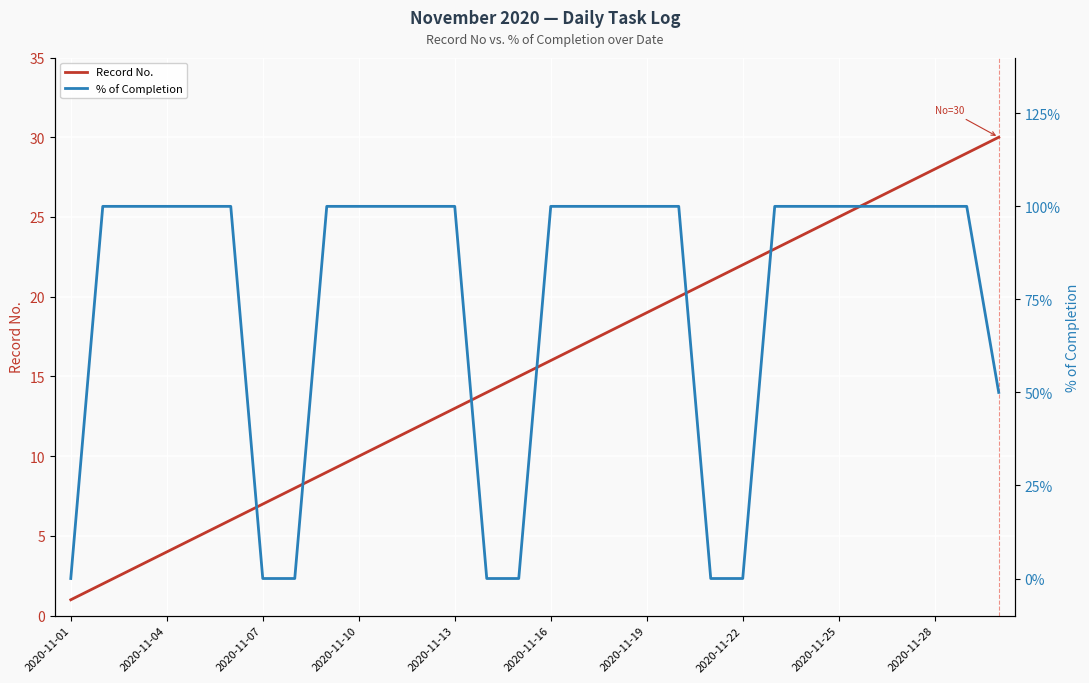

Is it true that % of Completion equals 1.0 at 25?

True